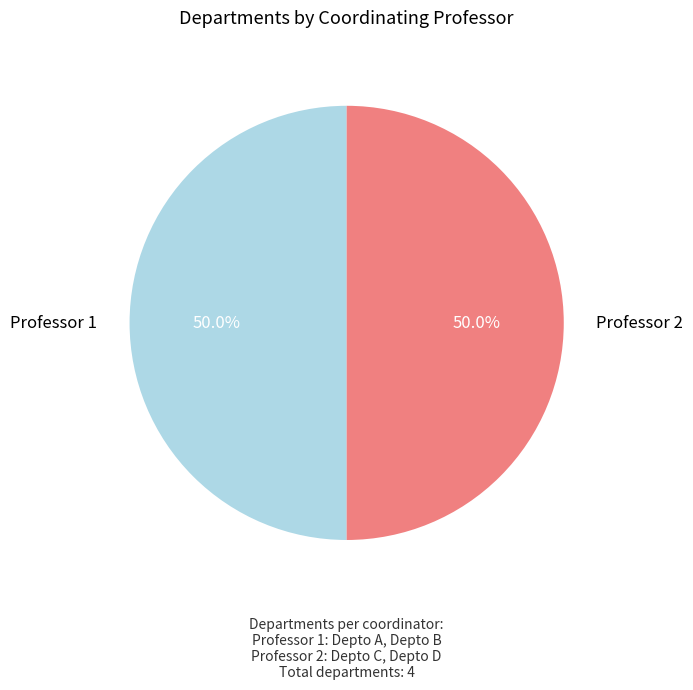

How many slices are in this pie chart?

2